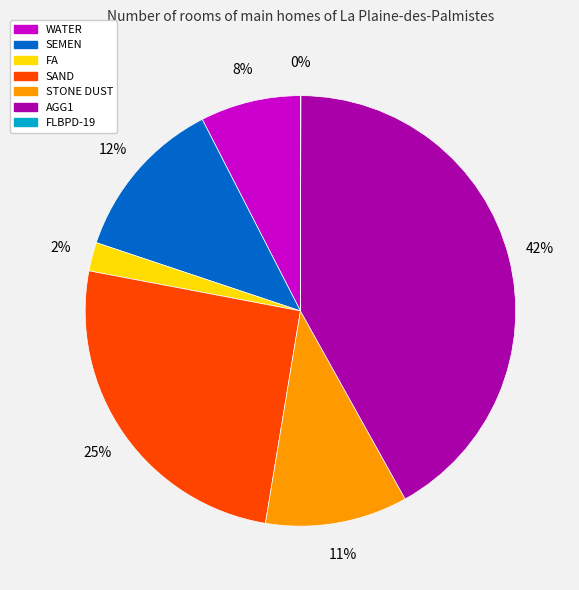

Between FA and AGG1, which is larger?

AGG1